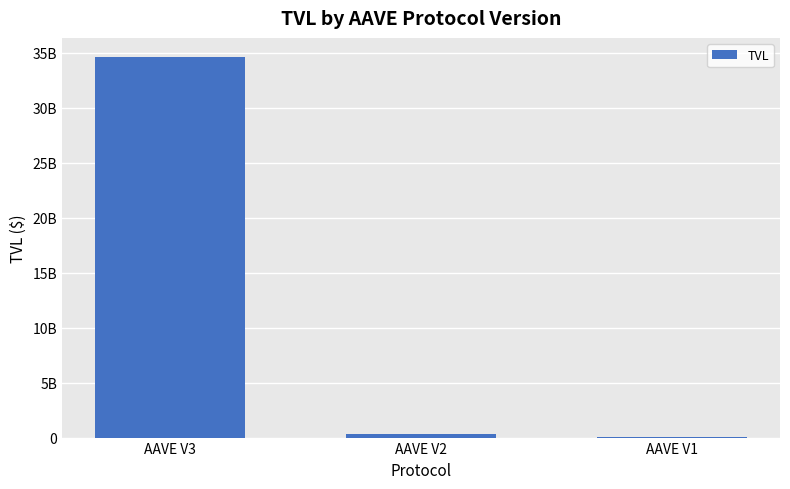

List the labels in order of value, largest first.

AAVE V3, AAVE V2, AAVE V1